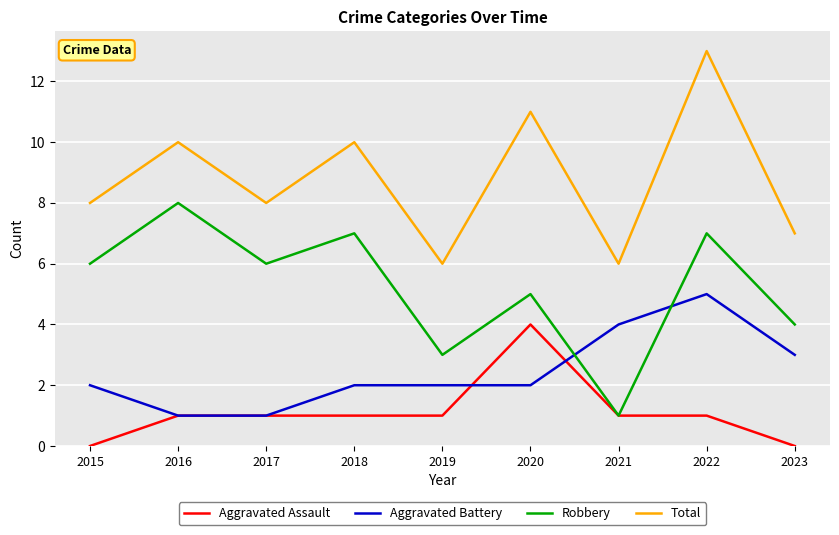

How many lines are shown in the chart?

4